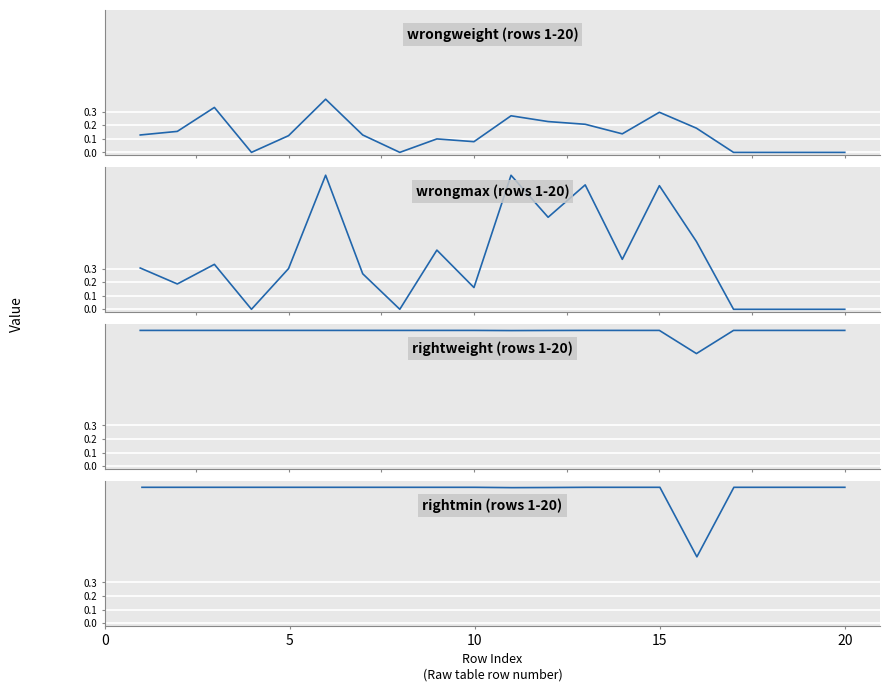

True or false: wrongmax and wrongweight intersect in this chart.

False